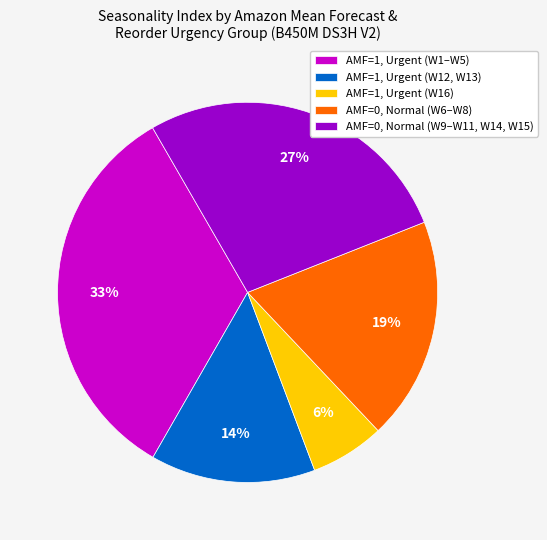

Is there a majority slice in this chart?

No